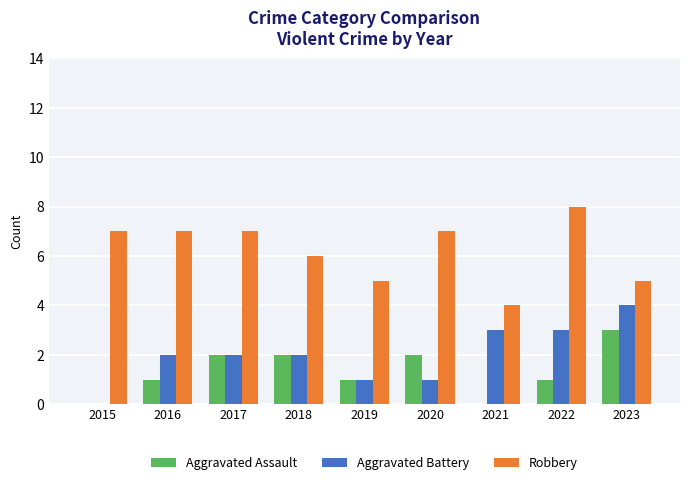

What value does the Robbery series have at 2017?

7